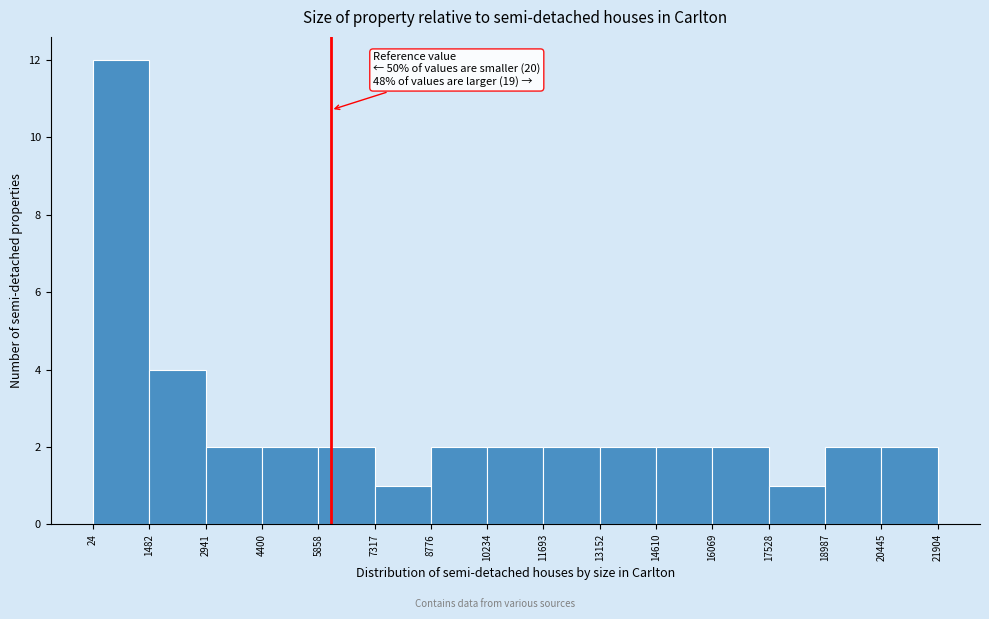

Over which range of the x-axis is the bar tallest?

24 to 1482